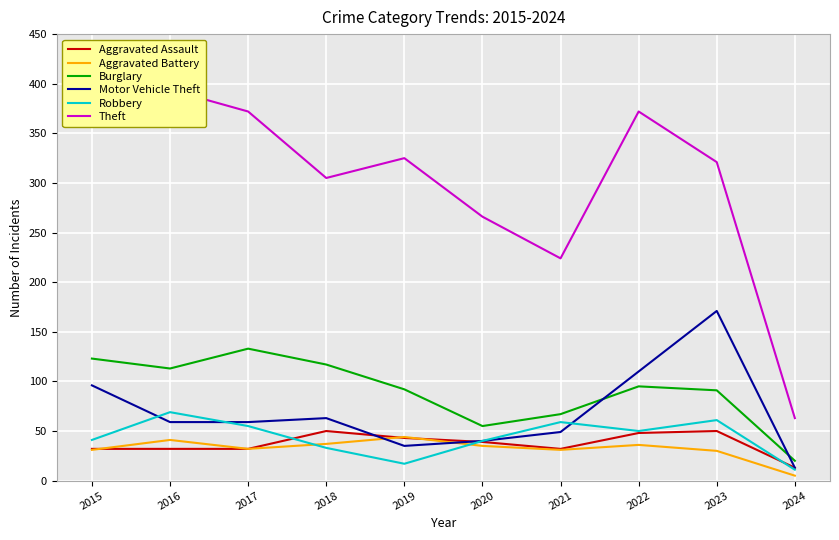

Where is the first local maximum for Burglary?

2017